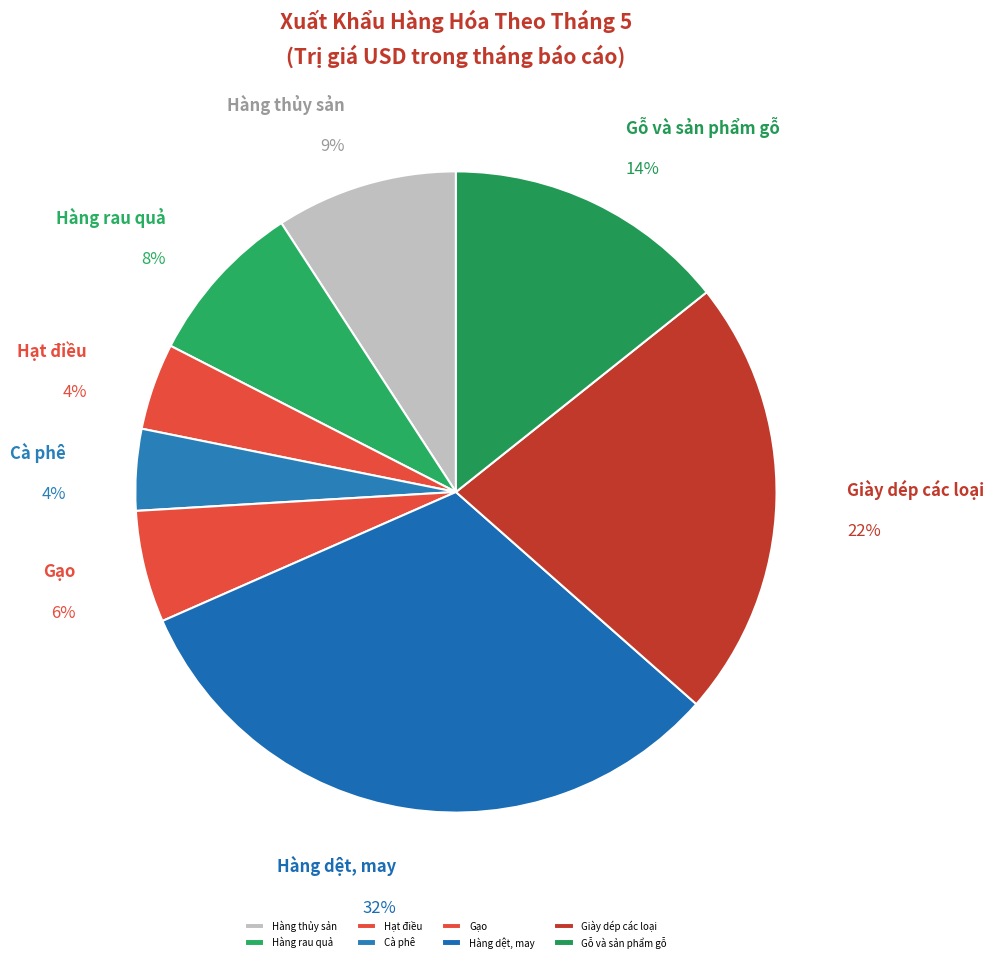

Which category has the biggest portion of the pie?

Hàng dệt, may